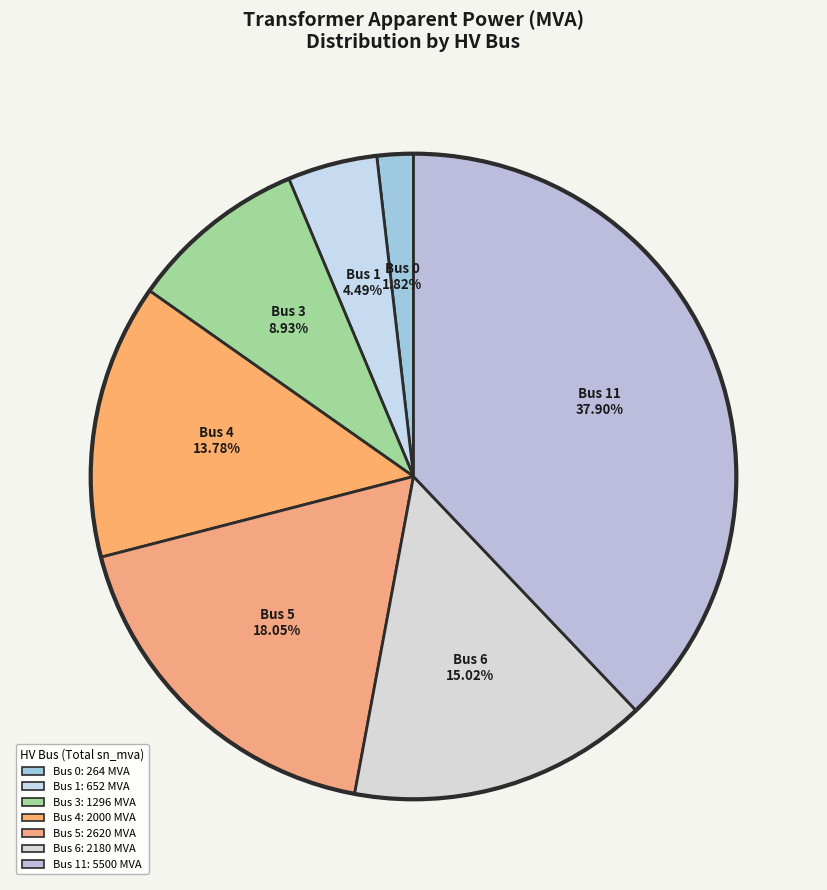

To the nearest percent, what is the difference between the largest and smallest slice percentages?

36%